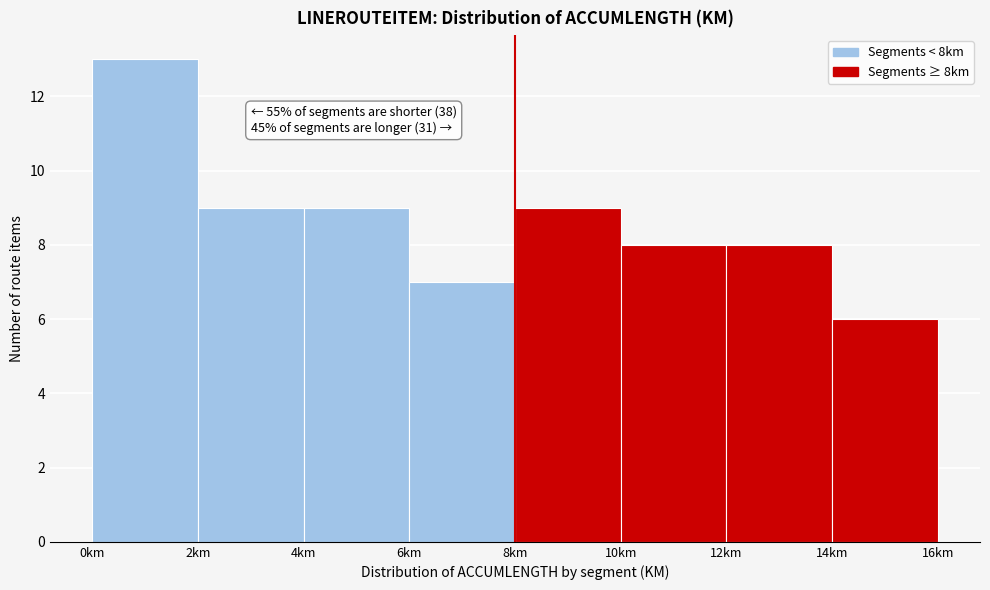

Over which range of the x-axis is the bar tallest?

0 to 2